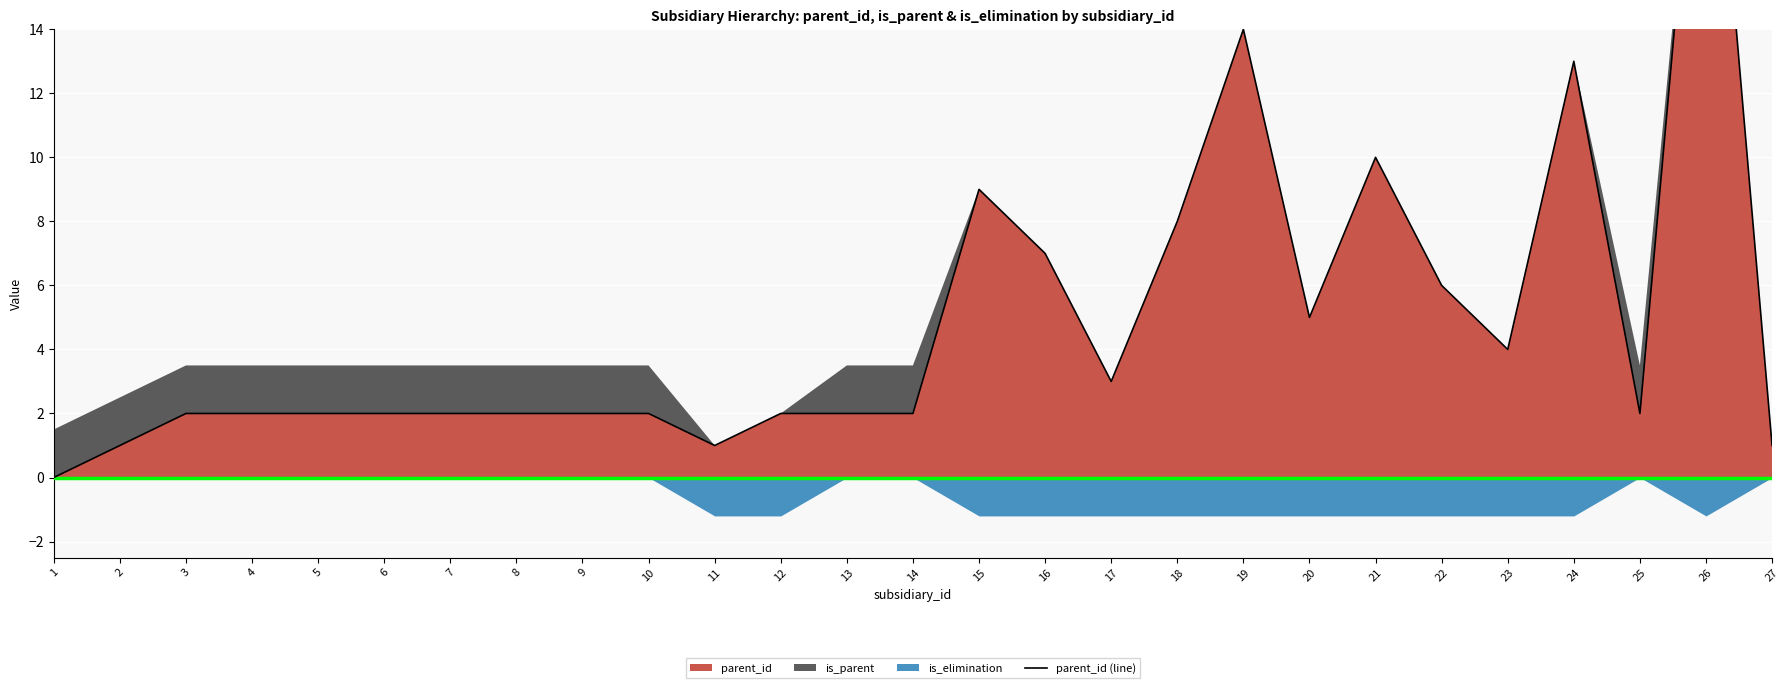

Where does the data first go above 2?

15